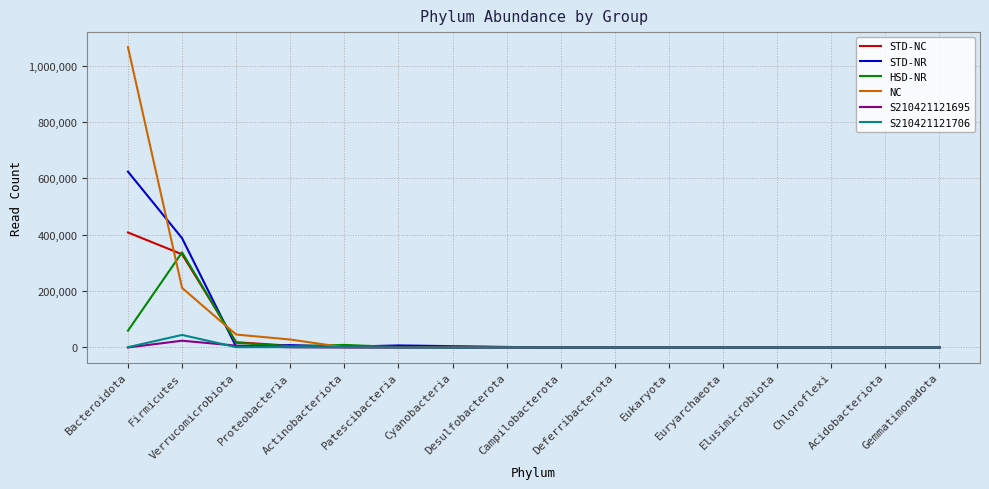

True or false: STD-NC has a value of 406 at Cyanobacteria.

True